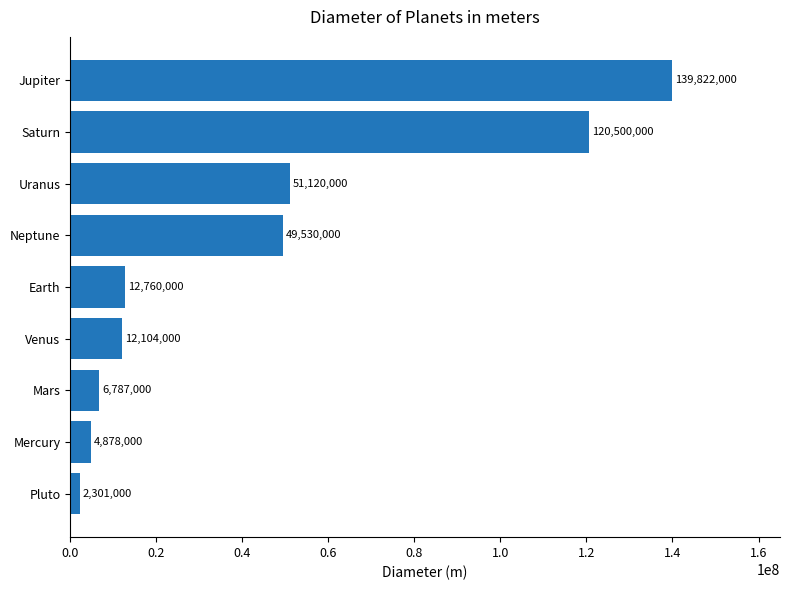

List the labels in order of value, largest first.

Jupiter, Saturn, Uranus, Neptune, Earth, Venus, Mars, Mercury, Pluto